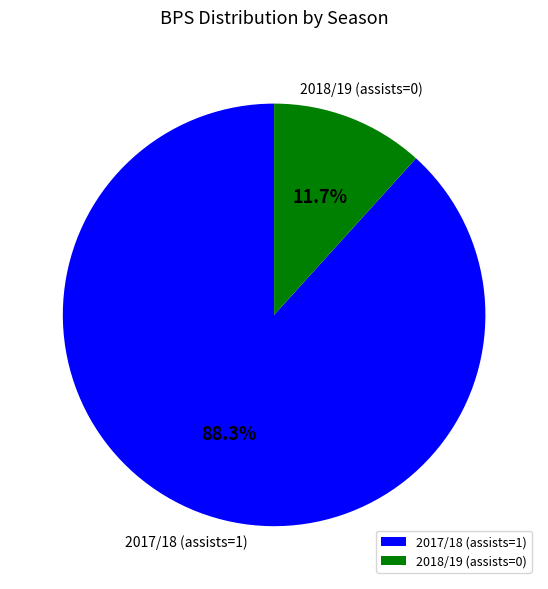

What portion of the pie excludes 2017/18 (assists=1)?

11.7%